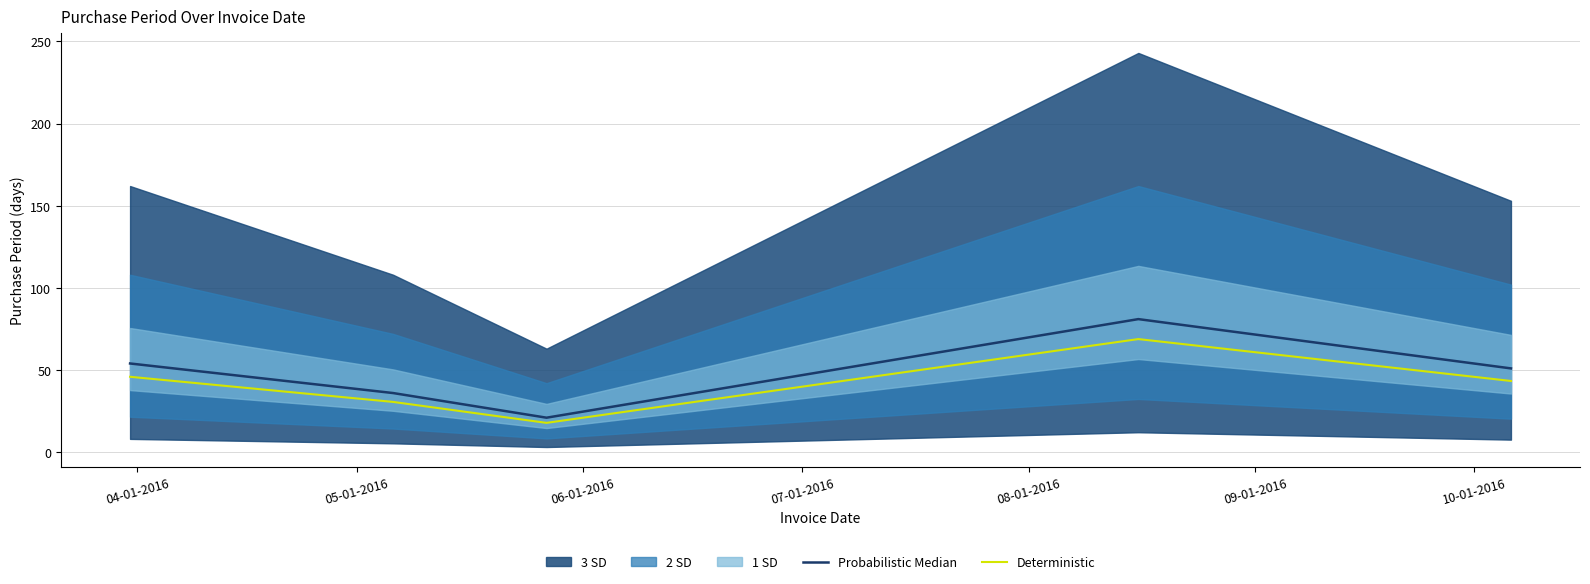

What is the value of the Probabilistic Median point at the 4th from the left?

81.0